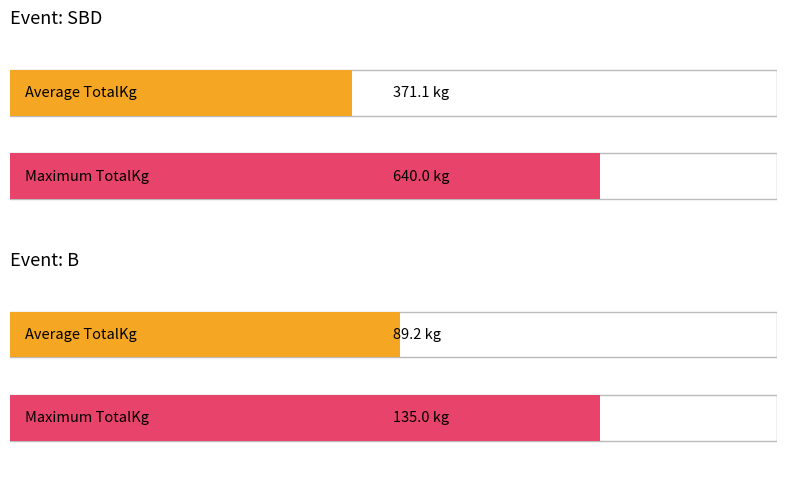

The B series shows 54.0 at 9. True or false?

False